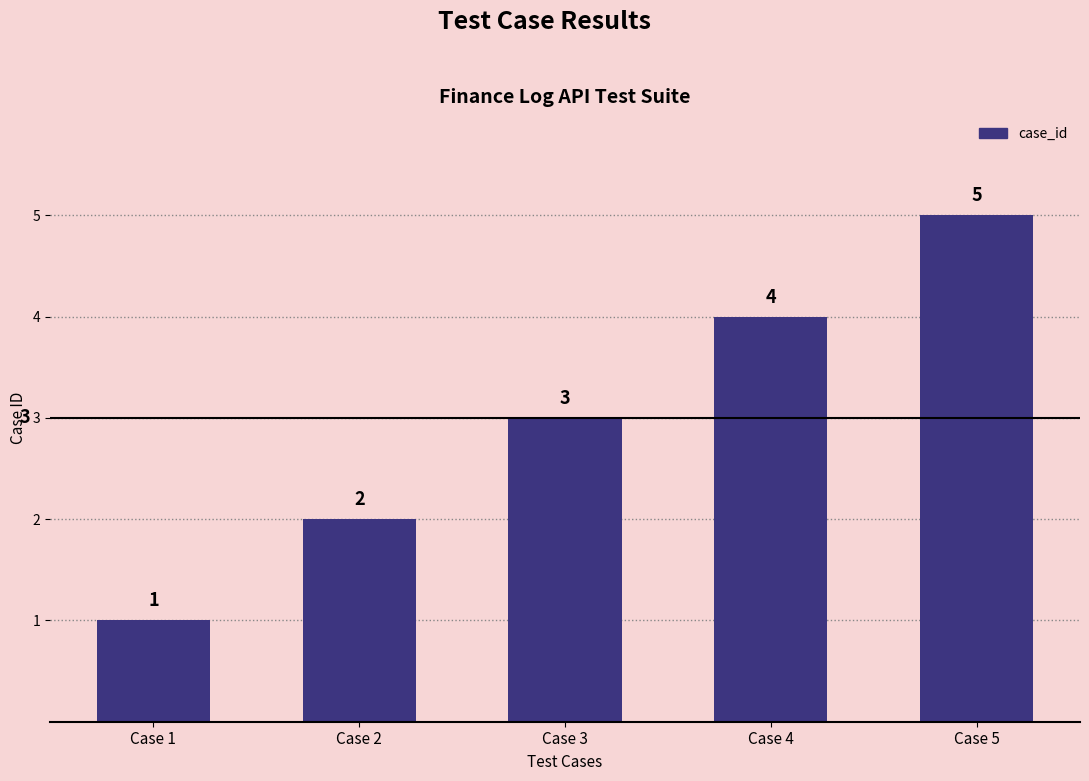

Rank the categories by value from highest to lowest.

Case 5, Case 4, Case 3, Case 2, Case 1